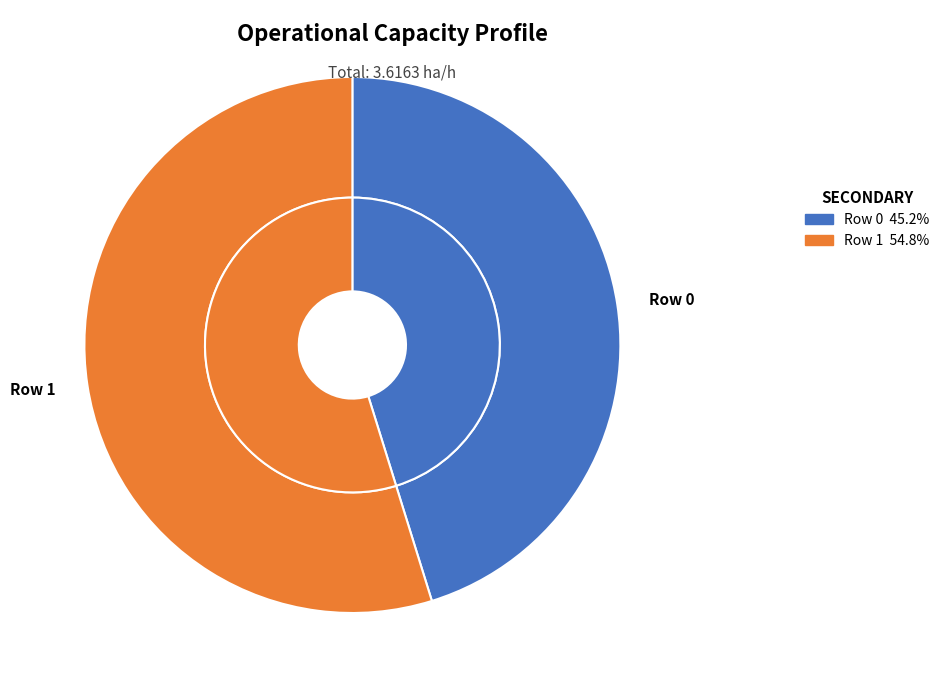

The Row 0 slice represents 45% of the pie. True or false?

True